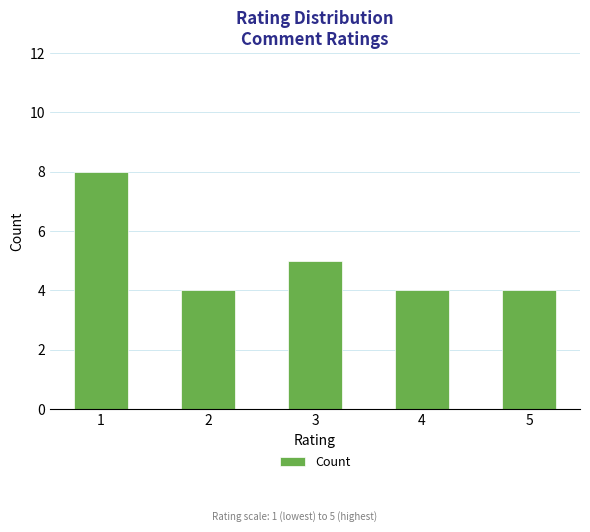

What is the value of the 1st bar from the left?

8